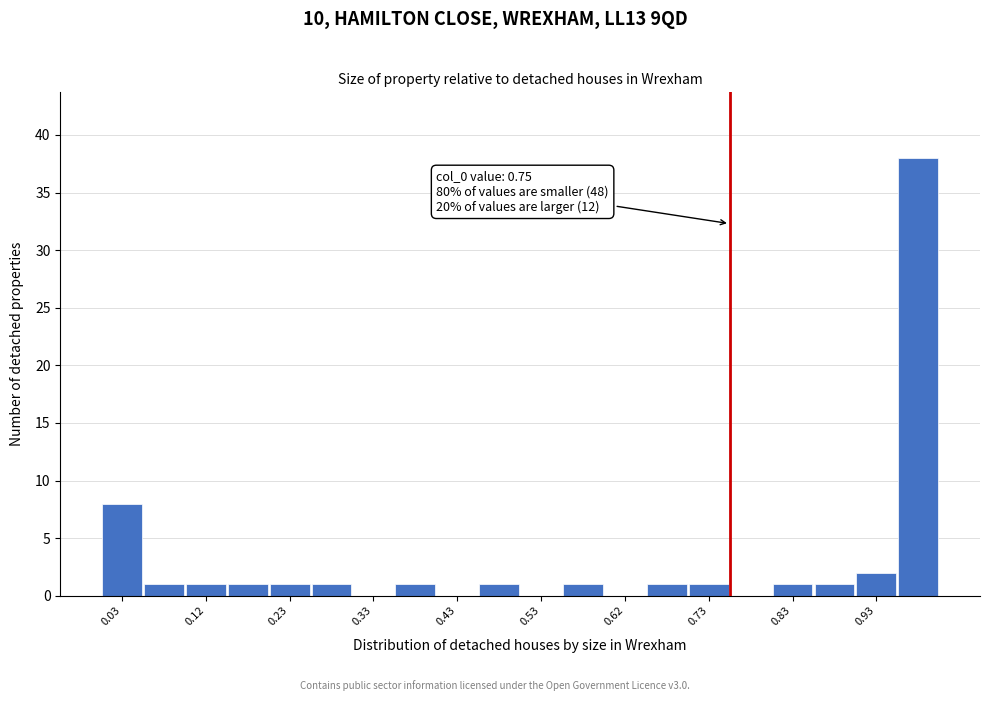

Which range on the x-axis has the tallest bar?

0.95 to 1.00